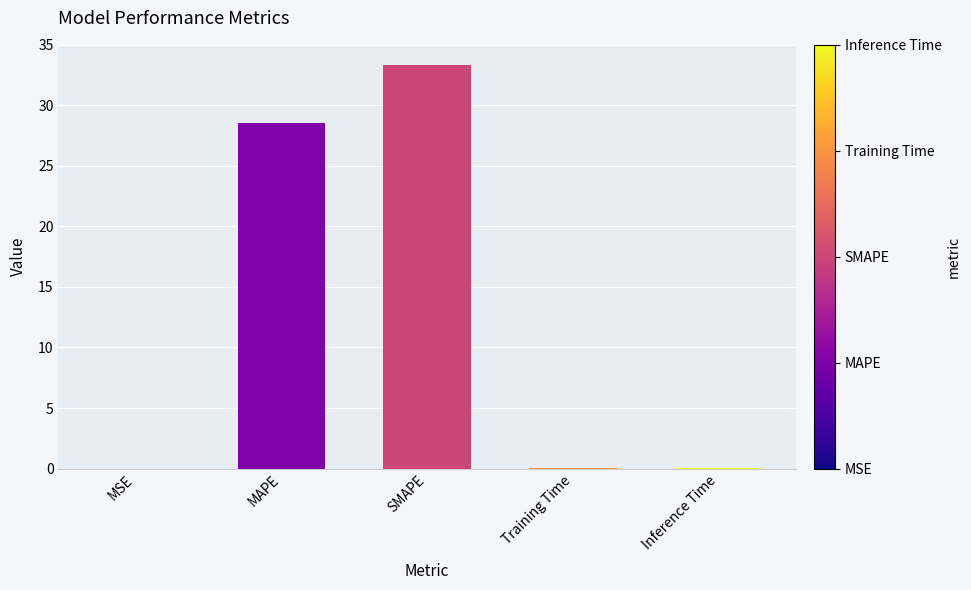

The value at SMAPE is 49.8. True or false?

False